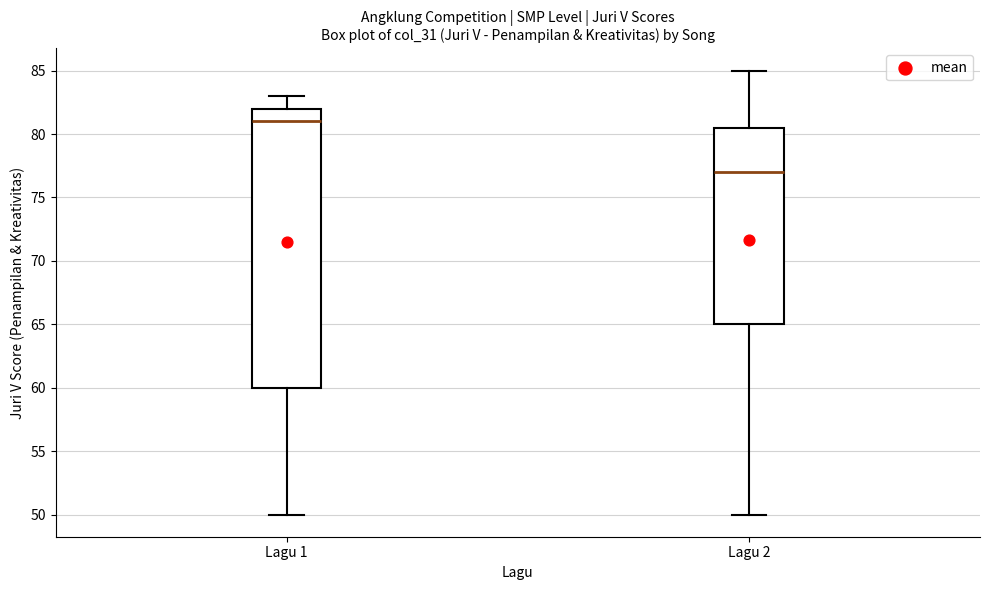

Reading left to right, transcribe this box plot: for each box, give where its median line is, the range the box spans, and where its two whiskers end, as read against the y-axis. The values are not printed on the chart, so give them approximately, as read against the axis.

Lagu 1: median 81.0, box 60.0 to 82.0, whiskers 50.0 to 83.0
Lagu 2: median 77.0, box 65.0 to 80.5, whiskers 50.0 to 85.0